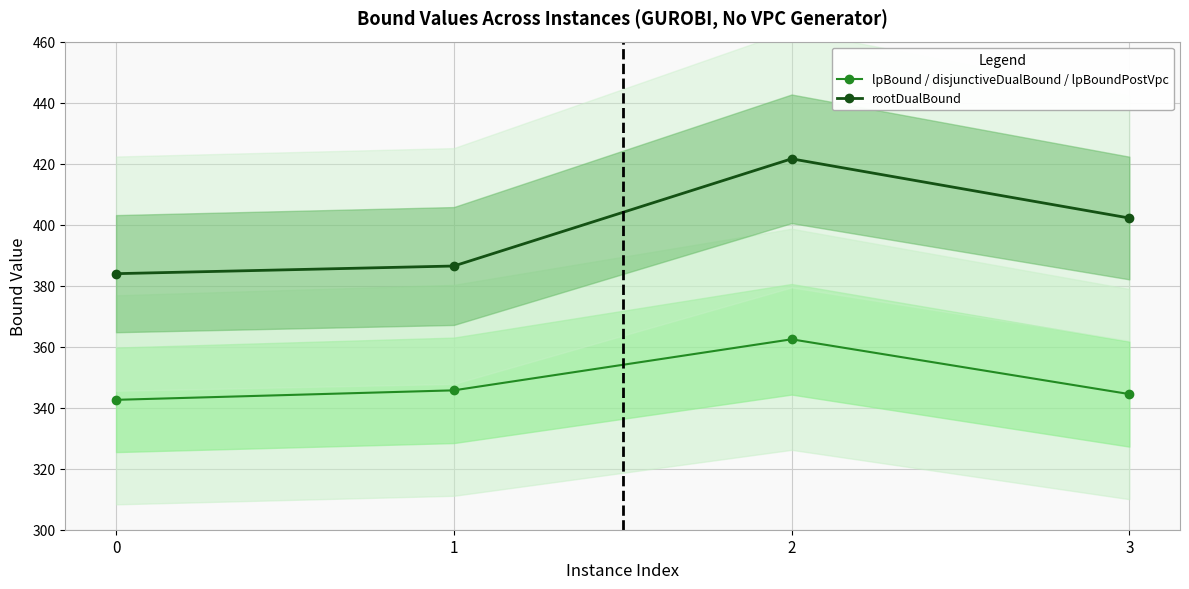

Which series changed the most between 0 and 2?

rootDualBound